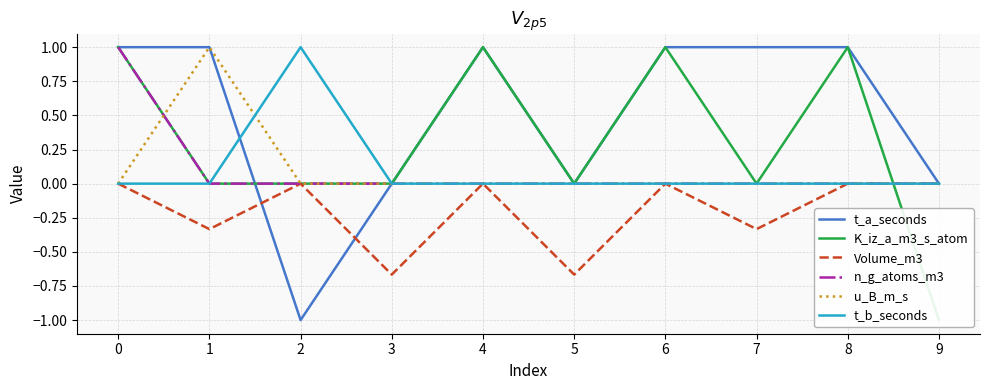

Is this an area chart (filled region under the line)?

No